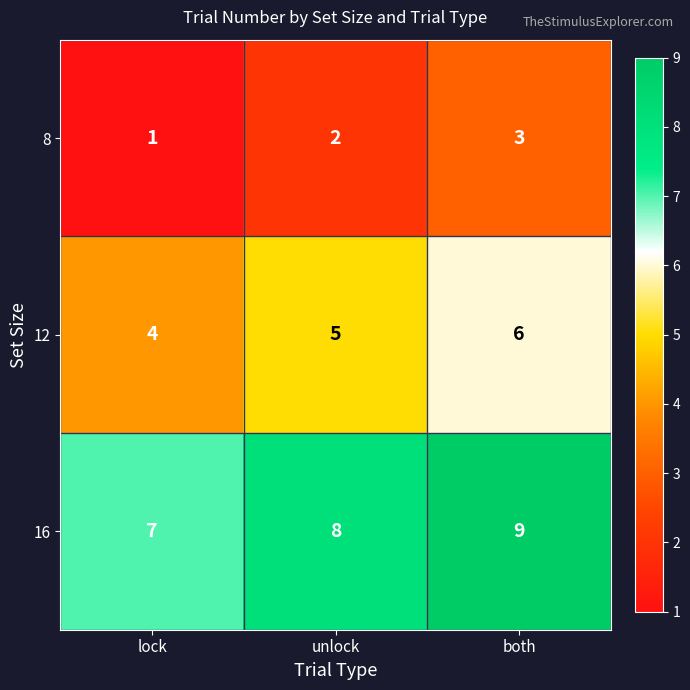

Reading left to right, what are all the values shown in this chart?

8: 1	2	3
12: 4	5	6
16: 7	8	9